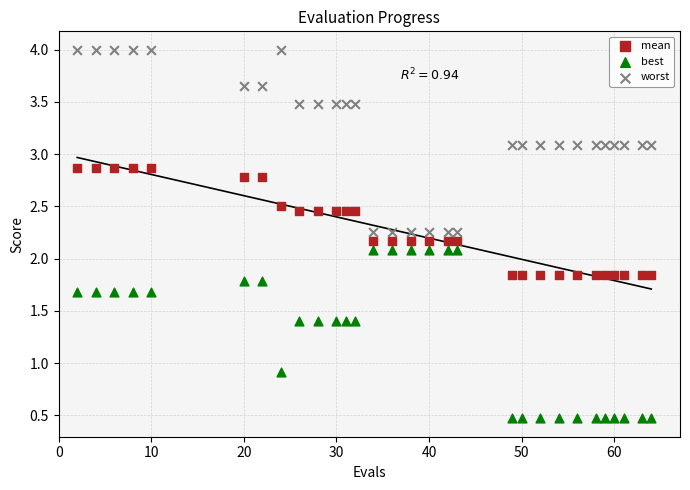

What are all the series names shown in the legend?

mean, best, worst